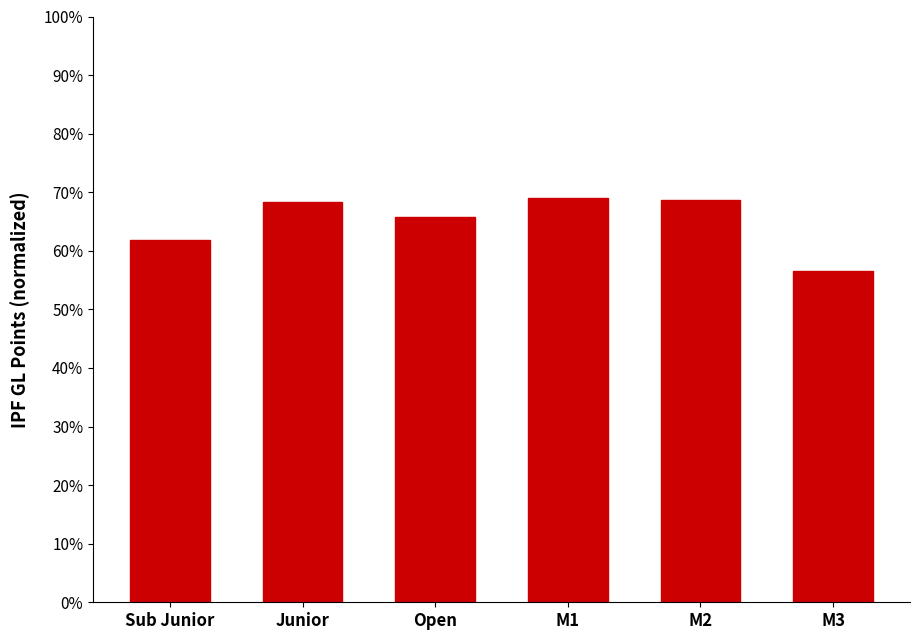

Count the number of data series in this chart.

1